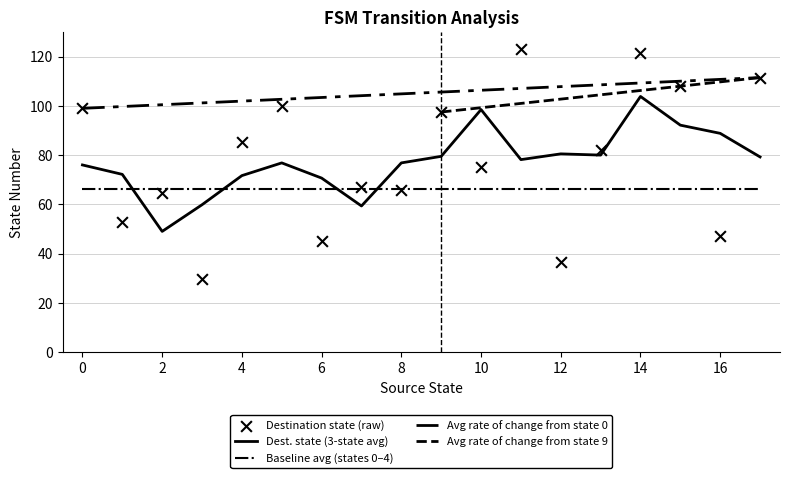

Which series has the widest spread of Y values?

destination_state